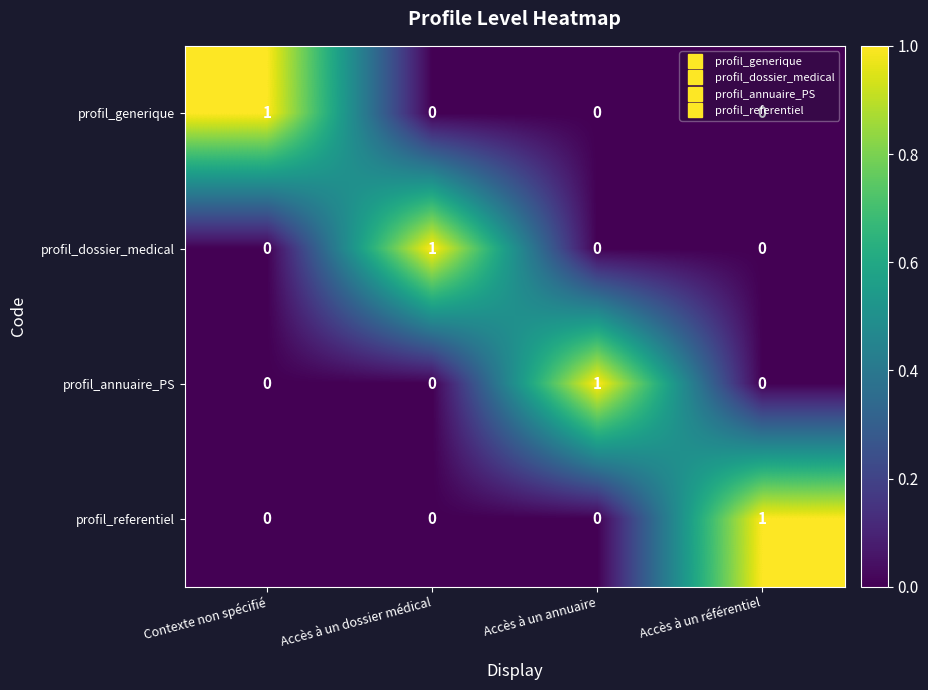

Count the profil_referentiel values in the range 0 to 1.

4